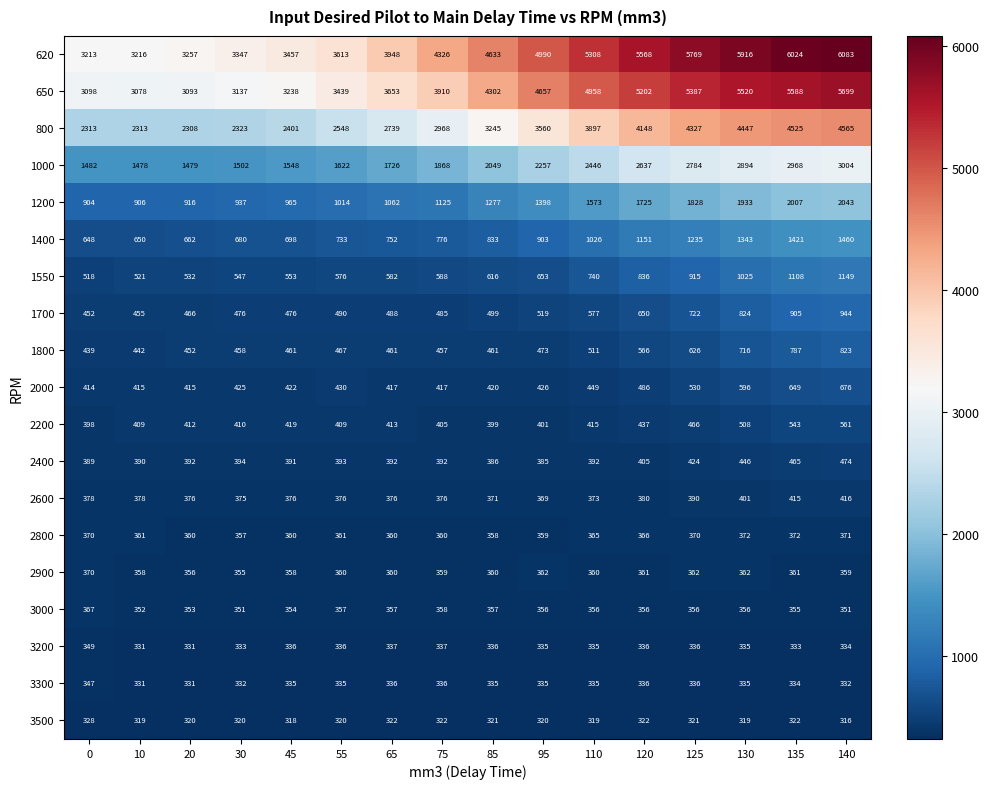

At 30, list the series in order from largest to smallest.

620, 650, 800, 1000, 1200, 1400, 1550, 1700, 1800, 2000, 2200, 2400, 2600, 2800, 2900, 3000, 3200, 3300, 3500